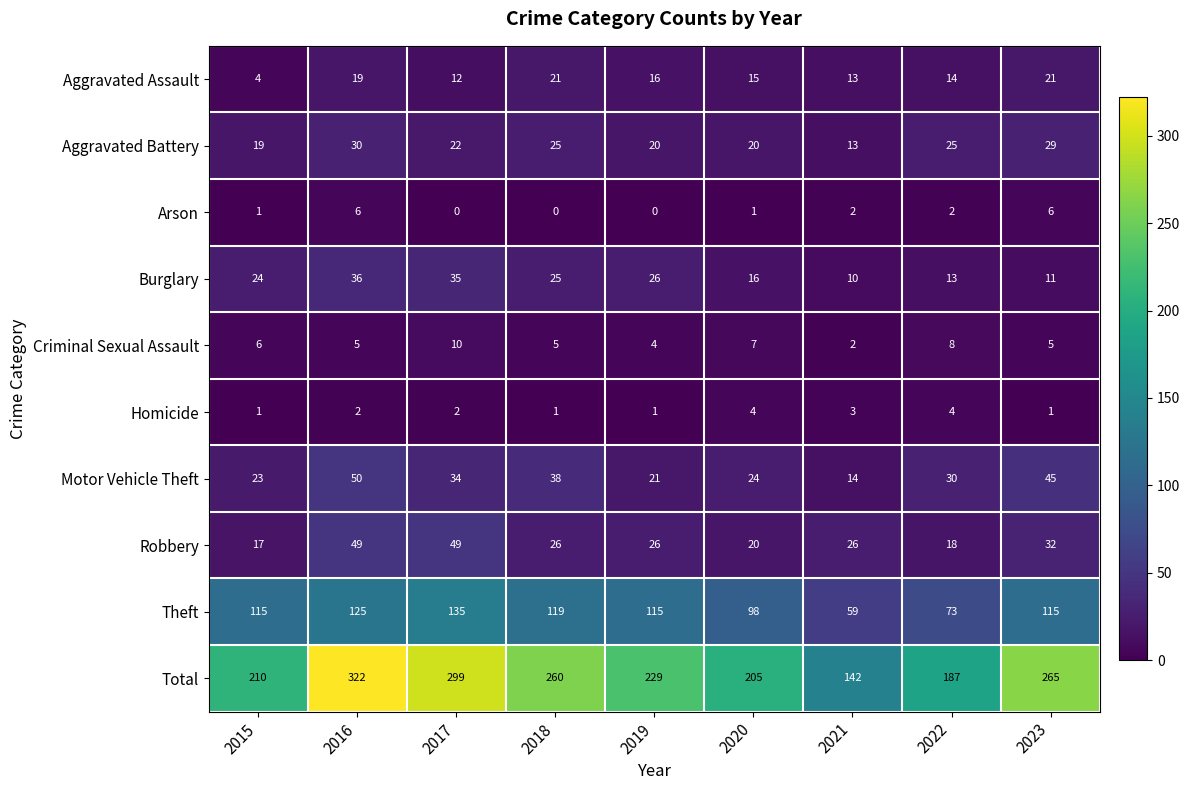

Which series has the largest total across all categories?

Total